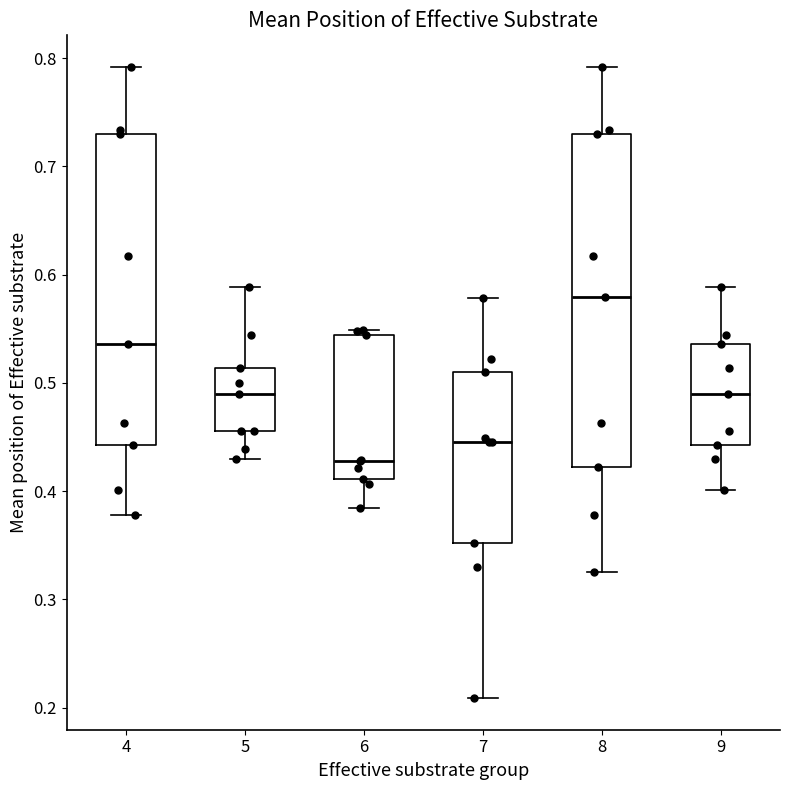

Which box is the tallest, from its lower edge to its upper edge?

8